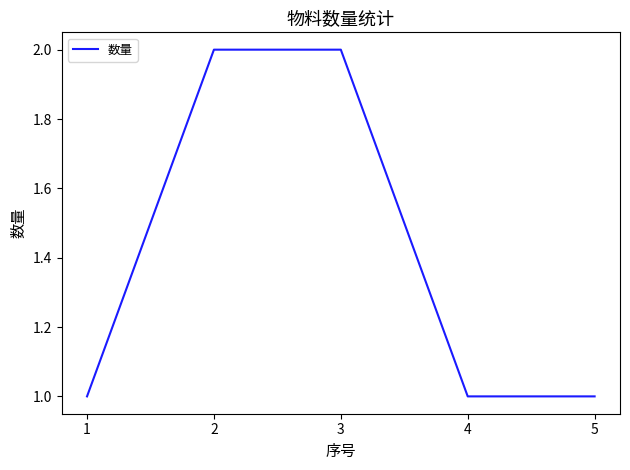

Approximately how many times larger is the value at 3 compared to 4?

2.0